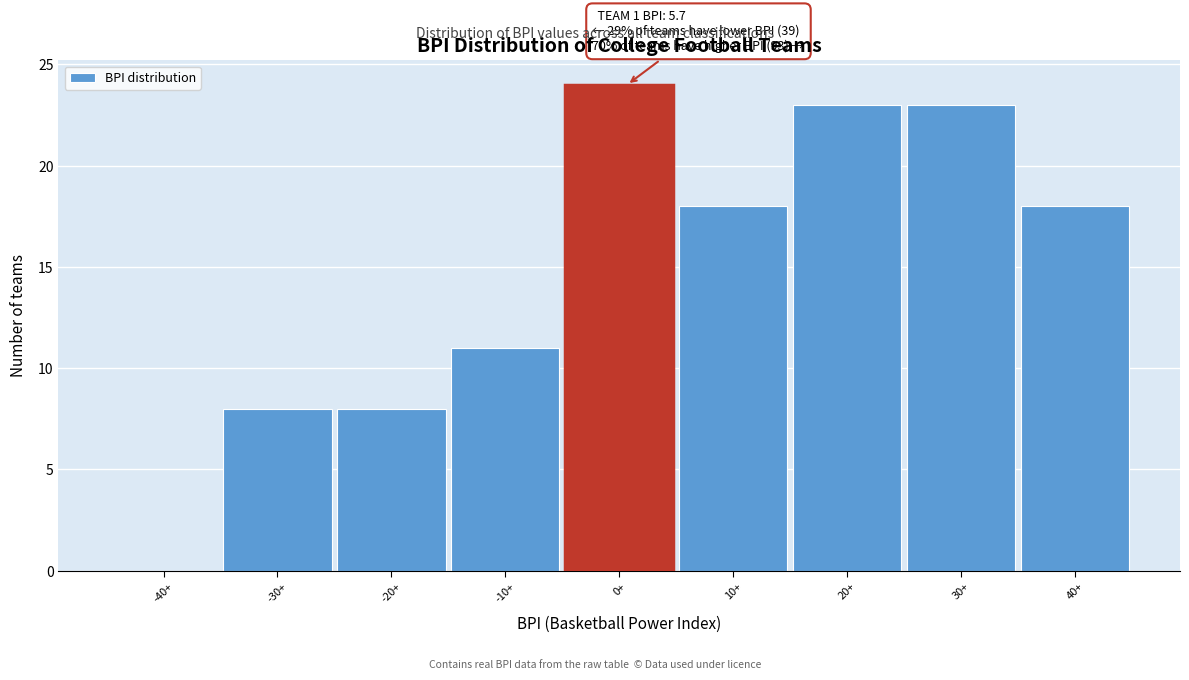

Reading left to right, list all the values displayed in this chart.

-40+=0	-30+=8	-20+=8	-10+=11	0+=24	10+=18	20+=23	30+=23	40+=18